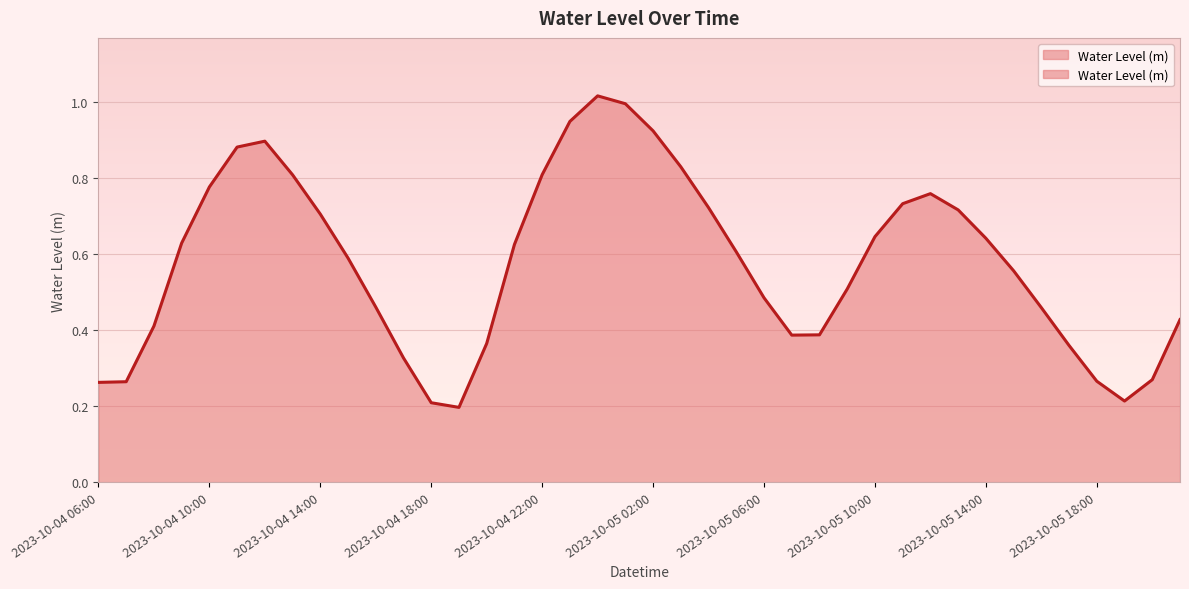

How many data points does each series have?

40